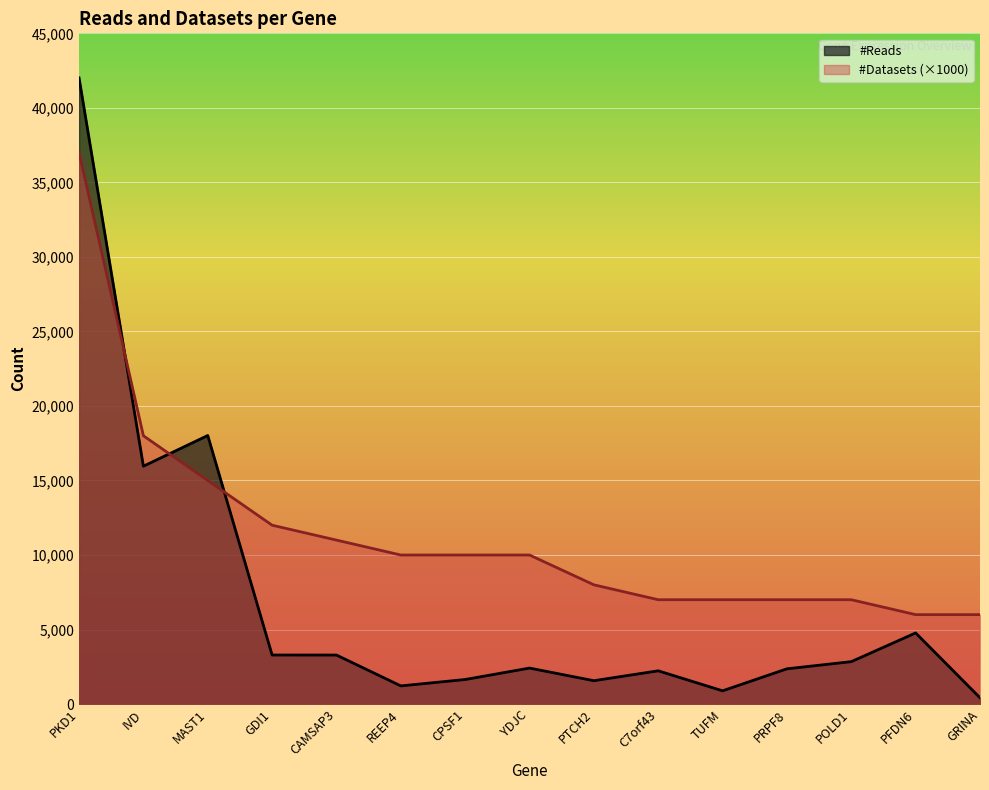

What is the total value across all series at PTCH2?

9567